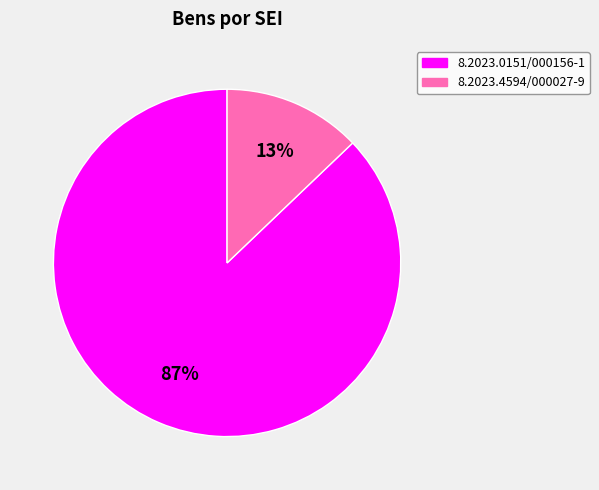

Do 8.2023.0151/000156-1 and 8.2023.4594/000027-9 together represent more than half of the pie?

Yes